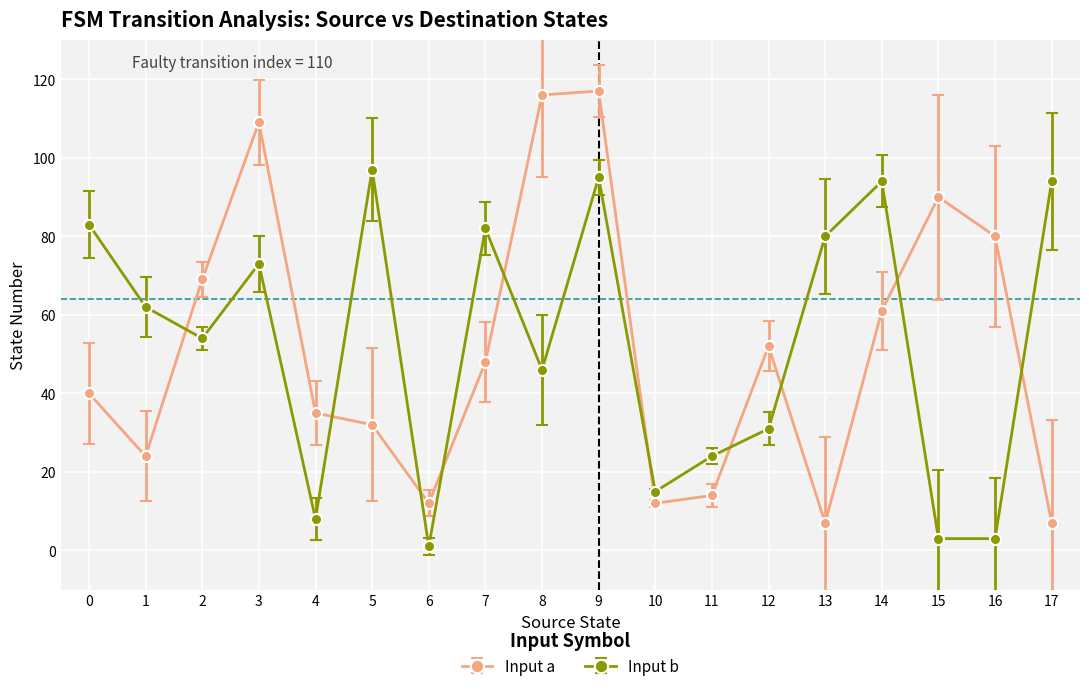

Rank the series by their maximum value, from highest to lowest.

Input a, Input b